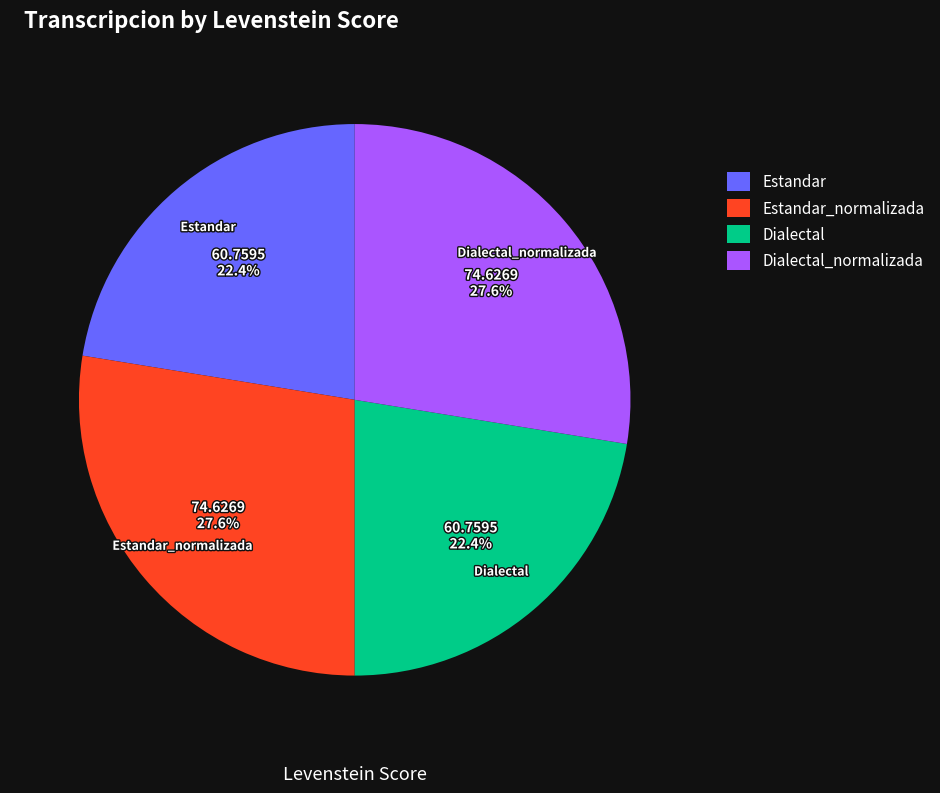

What percentage is NOT represented by Dialectal_normalizada?

72.4%